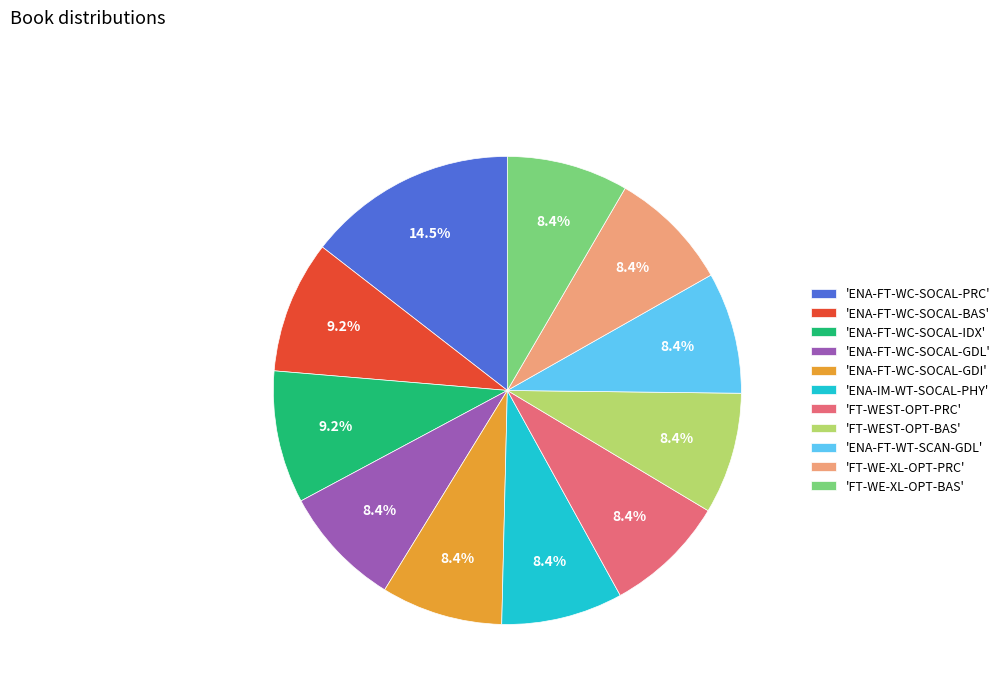

What portion of the pie excludes 'ENA-FT-WC-SOCAL-BAS'?

90.8%